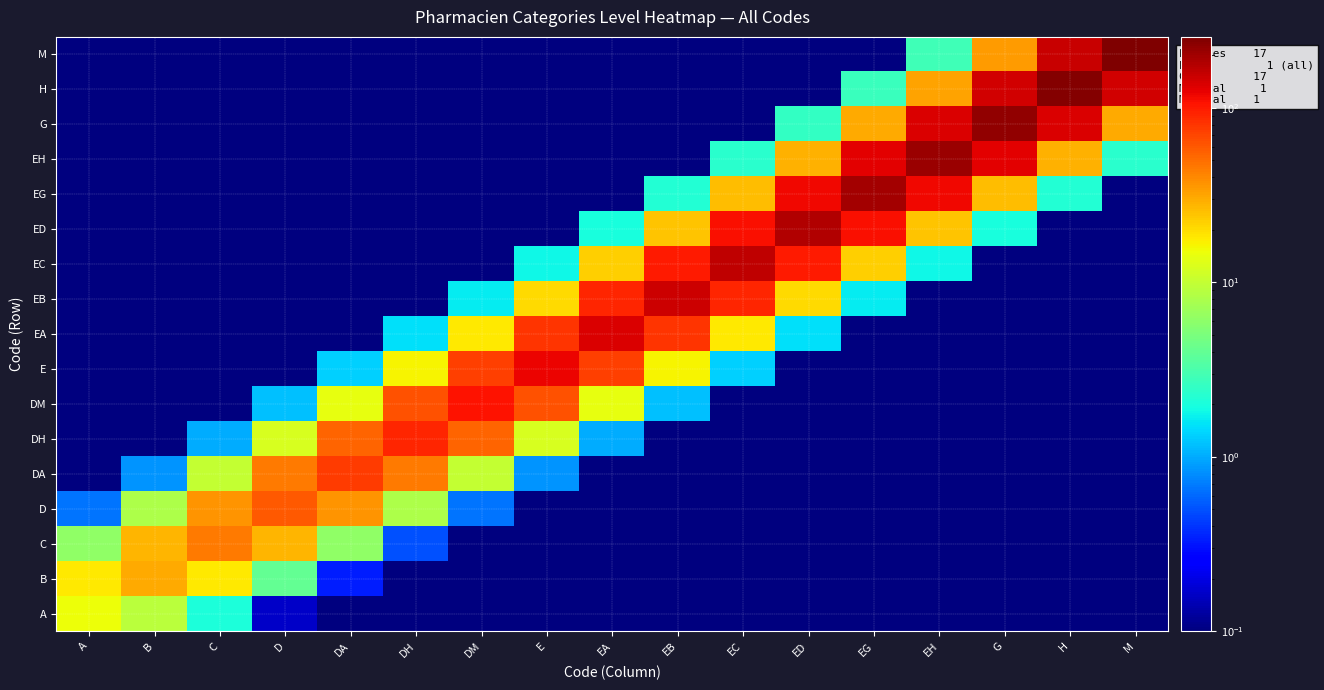

Reading right to left, transcribe all the data shown in this chart.

A: M=0.1	H=0.1	G=0.1	EH=0.1	EG=0.1	ED=0.1	EC=0.1	EB=0.1	EA=0.1	E=0.1	DM=0.1	DH=0.1	DA=0.1	D=0.2	C=2.0	B=9.1	A=15.0
B: M=0.1	H=0.1	G=0.1	EH=0.1	EG=0.1	ED=0.1	EC=0.1	EB=0.1	EA=0.1	E=0.1	DM=0.1	DH=0.1	DA=0.3	D=4.1	C=18.2	B=30.0	A=18.2
C: M=0.1	H=0.1	G=0.1	EH=0.1	EG=0.1	ED=0.1	EC=0.1	EB=0.1	EA=0.1	E=0.1	DM=0.1	DH=0.5	DA=6.1	D=27.3	C=45.0	B=27.3	A=6.1
D: M=0.1	H=0.1	G=0.1	EH=0.1	EG=0.1	ED=0.1	EC=0.1	EB=0.1	EA=0.1	E=0.1	DM=0.7	DH=8.1	DA=36.4	D=60.0	C=36.4	B=8.1	A=0.7
DA: M=0.1	H=0.1	G=0.1	EH=0.1	EG=0.1	ED=0.1	EC=0.1	EB=0.1	EA=0.1	E=0.8	DM=10.2	DH=45.5	DA=75.0	D=45.5	C=10.2	B=0.8	A=0.1
DH: M=0.1	H=0.1	G=0.1	EH=0.1	EG=0.1	ED=0.1	EC=0.1	EB=0.1	EA=1.0	E=12.2	DM=54.6	DH=90.0	DA=54.6	D=12.2	C=1.0	B=0.1	A=0.1
DM: M=0.1	H=0.1	G=0.1	EH=0.1	EG=0.1	ED=0.1	EC=0.1	EB=1.2	EA=14.2	E=63.7	DM=105.0	DH=63.7	DA=14.2	D=1.2	C=0.1	B=0.1	A=0.1
E: M=0.1	H=0.1	G=0.1	EH=0.1	EG=0.1	ED=0.1	EC=1.3	EB=16.2	EA=72.8	E=120.0	DM=72.8	DH=16.2	DA=1.3	D=0.1	C=0.1	B=0.1	A=0.1
EA: M=0.1	H=0.1	G=0.1	EH=0.1	EG=0.1	ED=1.5	EC=18.3	EB=81.9	EA=135.0	E=81.9	DM=18.3	DH=1.5	DA=0.1	D=0.1	C=0.1	B=0.1	A=0.1
EB: M=0.1	H=0.1	G=0.1	EH=0.1	EG=1.7	ED=20.3	EC=91.0	EB=150.0	EA=91.0	E=20.3	DM=1.7	DH=0.1	DA=0.1	D=0.1	C=0.1	B=0.1	A=0.1
EC: M=0.1	H=0.1	G=0.1	EH=1.8	EG=22.3	ED=100.1	EC=165.0	EB=100.1	EA=22.3	E=1.8	DM=0.1	DH=0.1	DA=0.1	D=0.1	C=0.1	B=0.1	A=0.1
ED: M=0.1	H=0.1	G=2.0	EH=24.4	EG=109.2	ED=180.0	EC=109.2	EB=24.4	EA=2.0	E=0.1	DM=0.1	DH=0.1	DA=0.1	D=0.1	C=0.1	B=0.1	A=0.1
EG: M=0.1	H=2.2	G=26.4	EH=118.3	EG=195.0	ED=118.3	EC=26.4	EB=2.2	EA=0.1	E=0.1	DM=0.1	DH=0.1	DA=0.1	D=0.1	C=0.1	B=0.1	A=0.1
EH: M=2.3	H=28.4	G=127.4	EH=210.0	EG=127.4	ED=28.4	EC=2.3	EB=0.1	EA=0.1	E=0.1	DM=0.1	DH=0.1	DA=0.1	D=0.1	C=0.1	B=0.1	A=0.1
G: M=30.5	H=136.5	G=225.0	EH=136.5	EG=30.5	ED=2.5	EC=0.1	EB=0.1	EA=0.1	E=0.1	DM=0.1	DH=0.1	DA=0.1	D=0.1	C=0.1	B=0.1	A=0.1
H: M=145.6	H=240.0	G=145.6	EH=32.5	EG=2.7	ED=0.1	EC=0.1	EB=0.1	EA=0.1	E=0.1	DM=0.1	DH=0.1	DA=0.1	D=0.1	C=0.1	B=0.1	A=0.1
M: M=255.0	H=154.7	G=34.5	EH=2.8	EG=0.1	ED=0.1	EC=0.1	EB=0.1	EA=0.1	E=0.1	DM=0.1	DH=0.1	DA=0.1	D=0.1	C=0.1	B=0.1	A=0.1